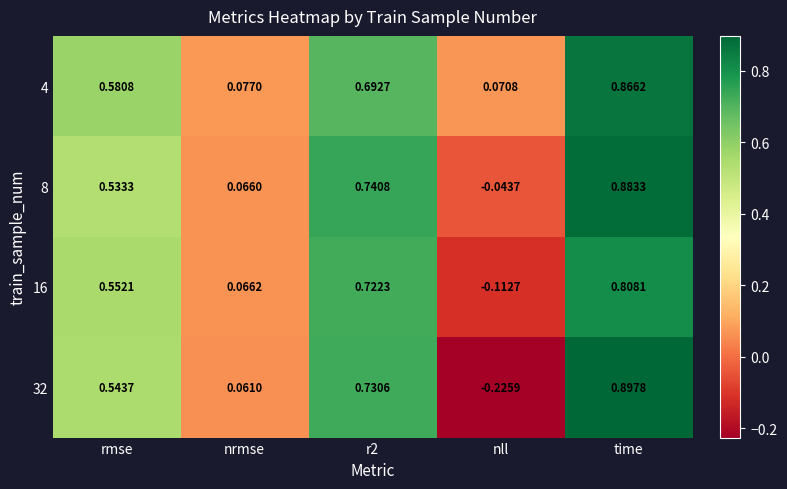

Is the value of 32 at nll greater than the value of 8 at nll?

No